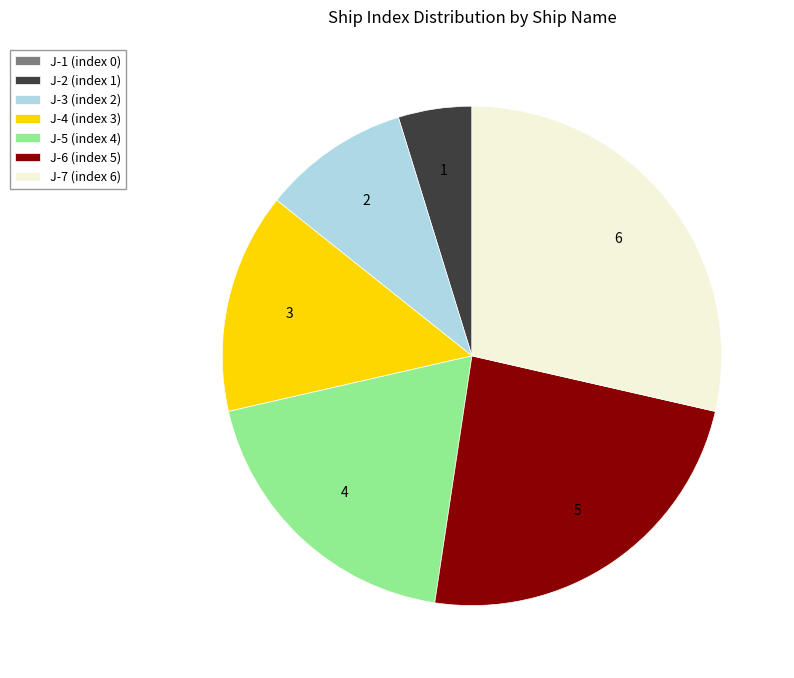

Do J-3 (index 2) and J-4 (index 3) together represent more than half of the pie?

No